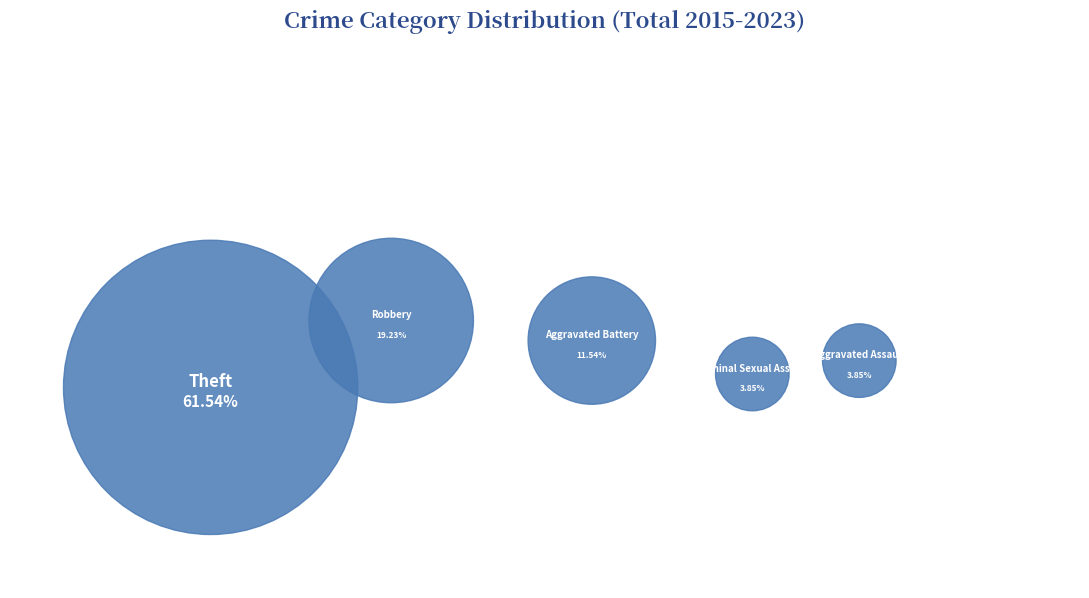

What is the total percentage of Aggravated Battery and Aggravated Assault?

15.4%